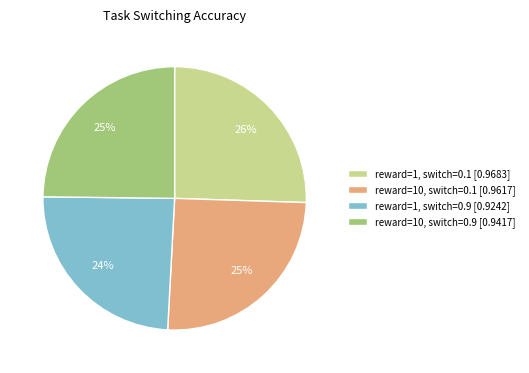

To the nearest percent, what portion does reward=10, switch=0.1 represent?

25%